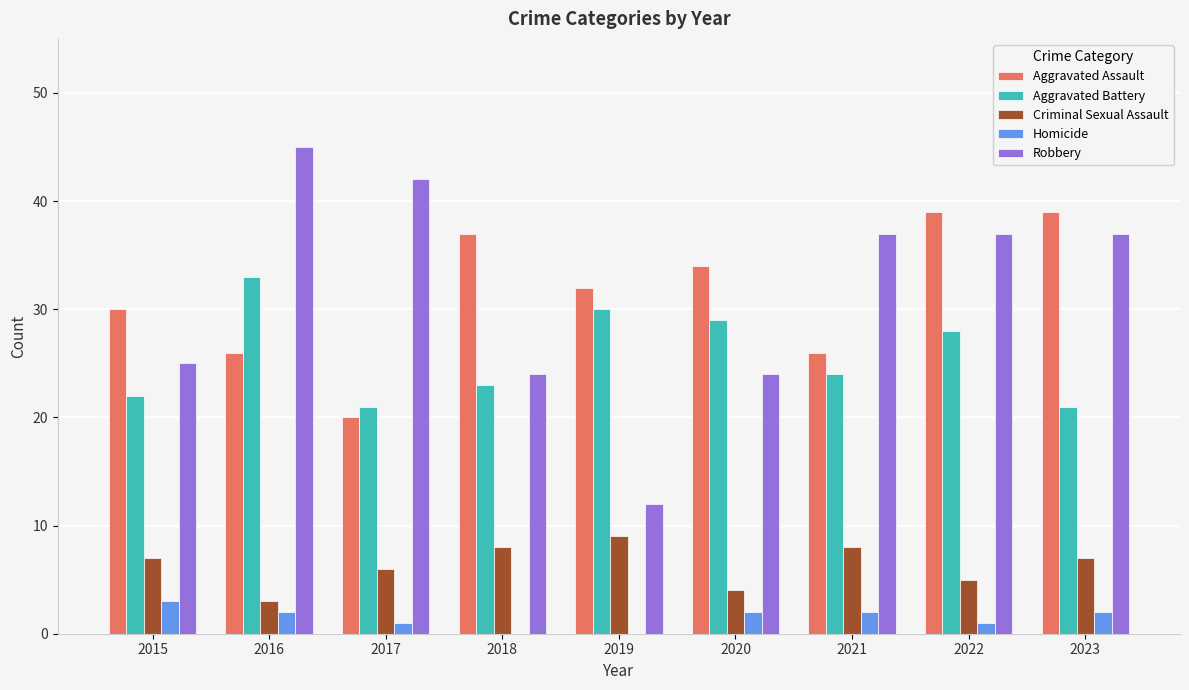

The Aggravated Assault series shows 20 at 2017. True or false?

True